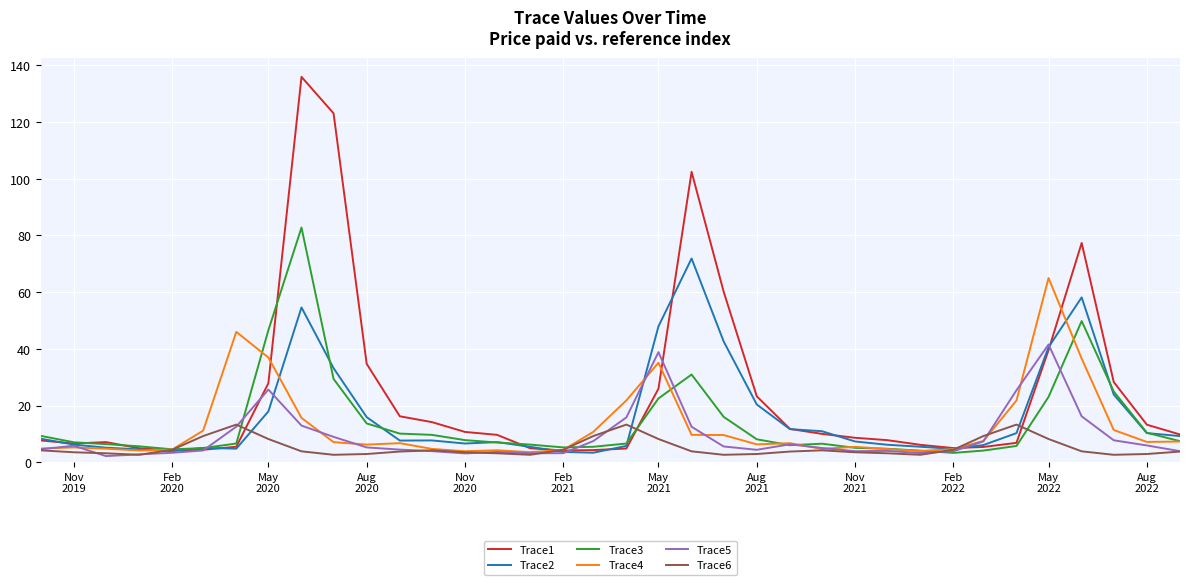

What is the maximum value for Trace5?

41.5